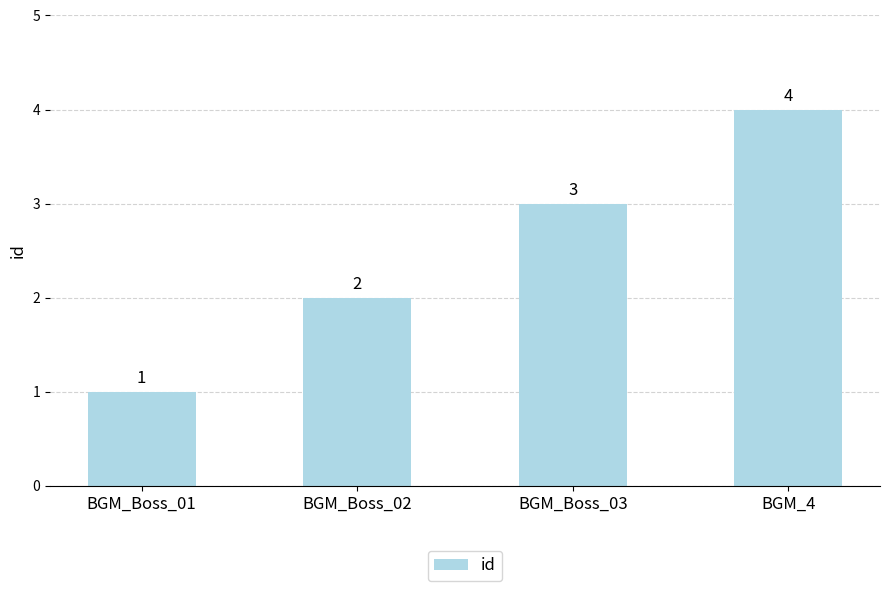

What is the greatest value displayed?

4